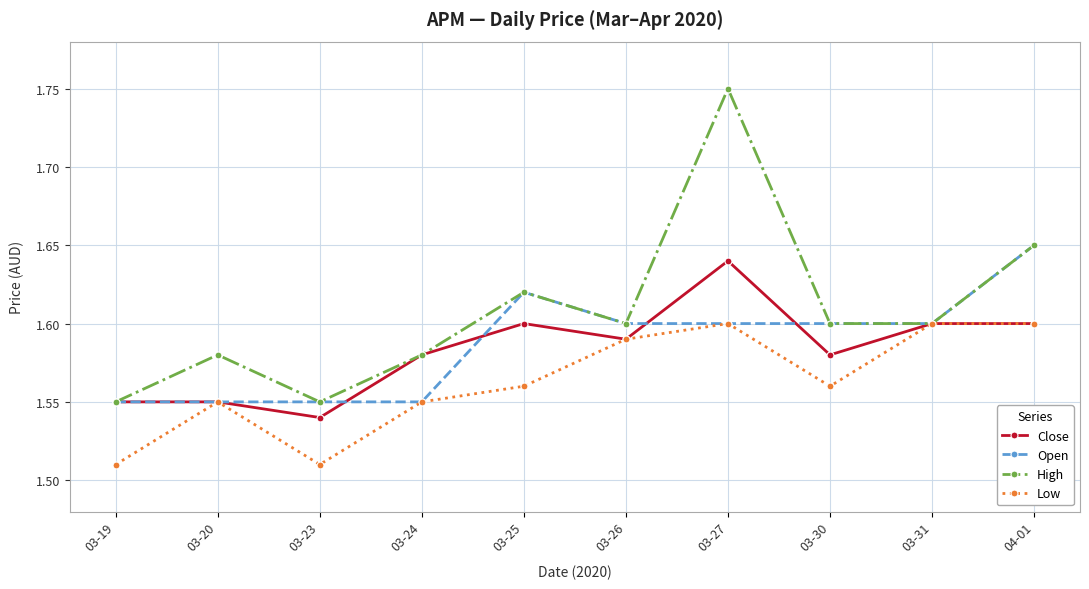

At which category does Low reach its first local peak?

03-20